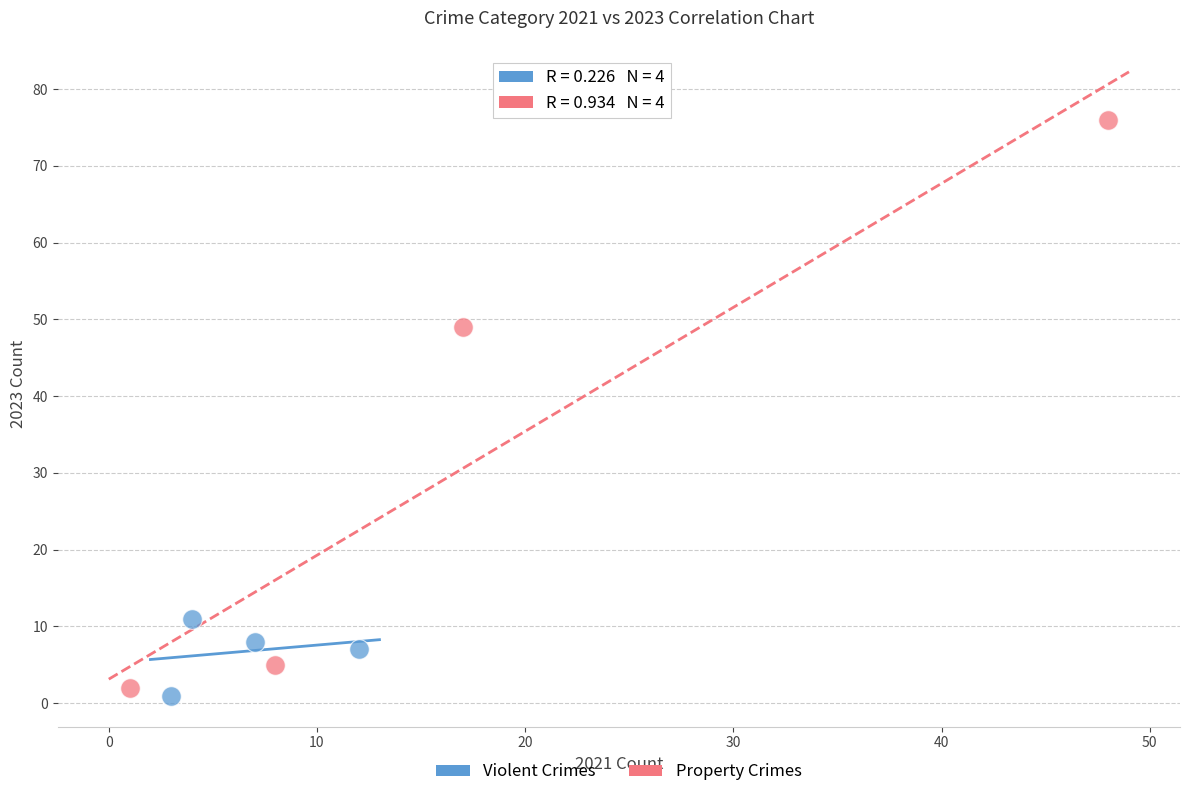

Which series has the widest spread of Y values?

Property Crimes